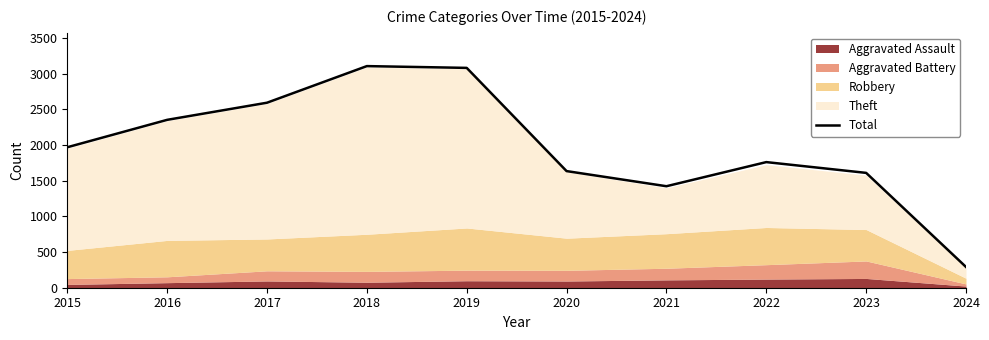

Does the chart have visible grid lines?

No